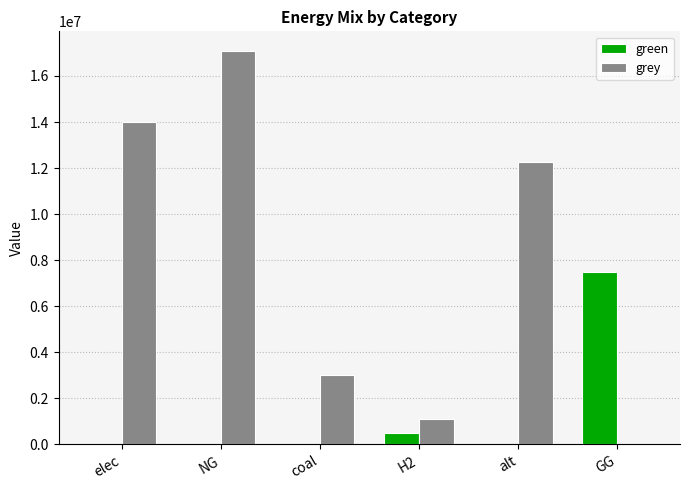

Reading left to right, list all the values displayed in this chart.

green: elec=0.0	NG=0.0	coal=0.0	H2=500000.0	alt=0.0	GG=7500000.0
grey: elec=13984058.4	NG=17082766.2	coal=3029116.6	H2=1115888.4	alt=12257943.9	GG=0.0